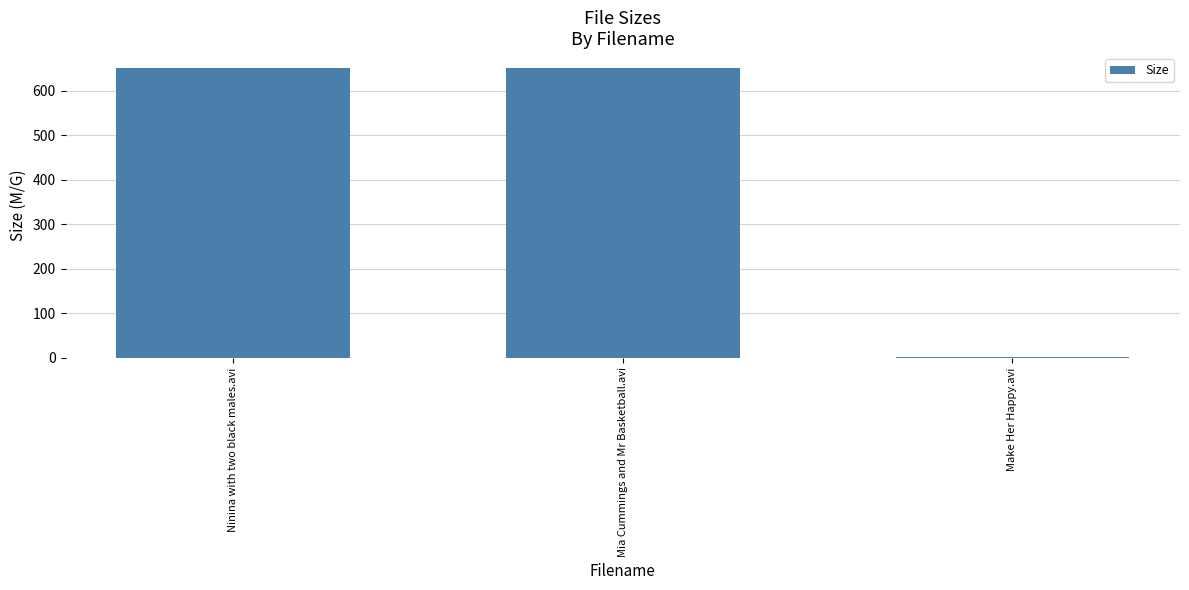

Is it true that the value at Ninina with two black males.avi is 651.0?

True